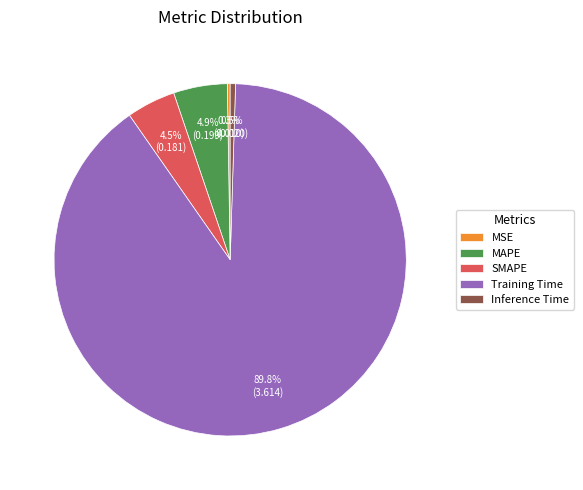

Which category accounts for the majority?

Training Time